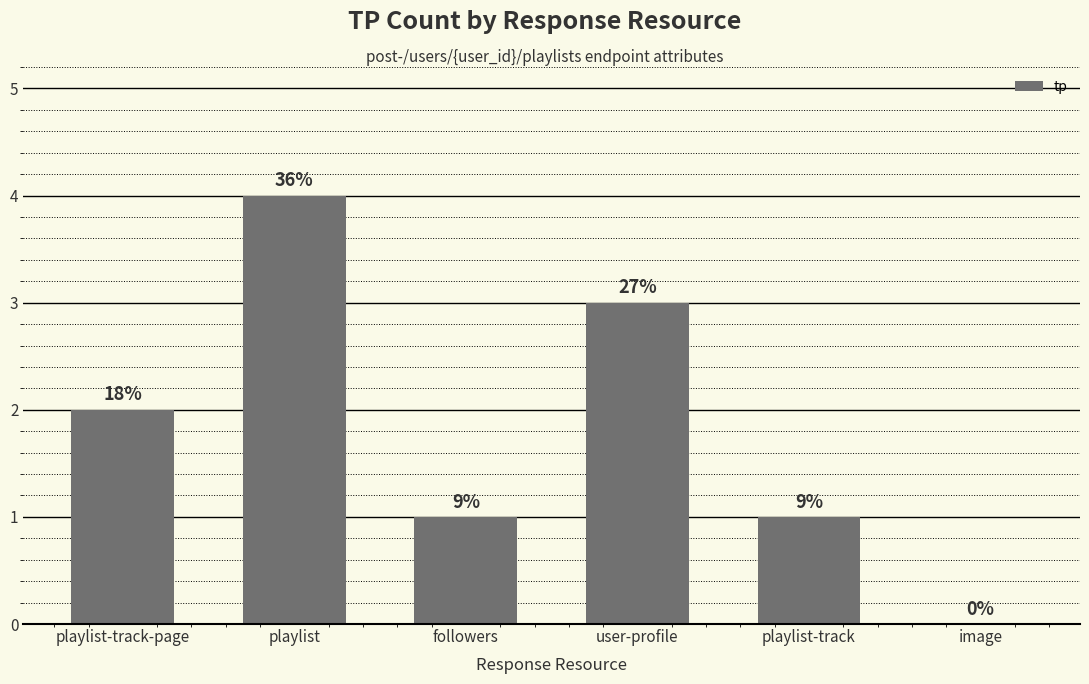

Which has a higher value, user-profile or playlist-track-page?

user-profile